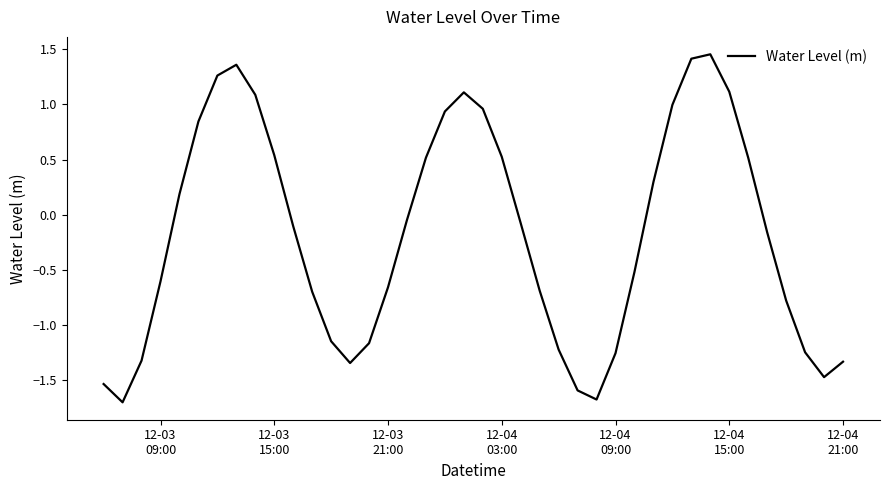

What is the smallest value displayed?

-1.7